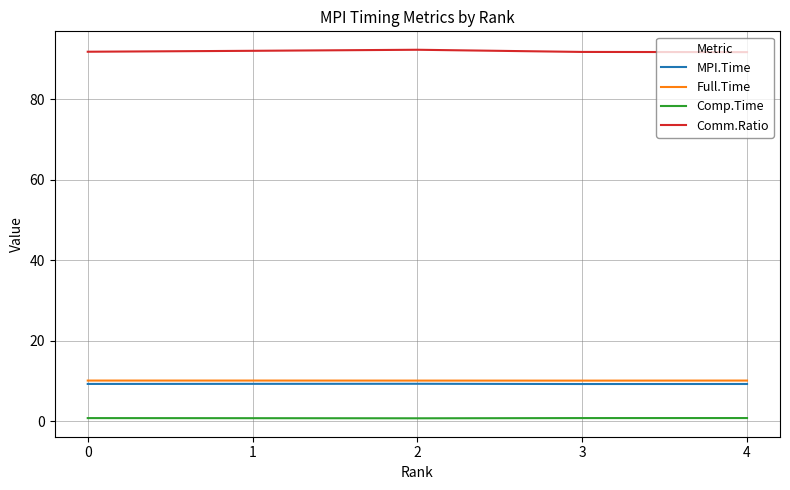

What are all the series names shown in the legend?

MPI.Time, Full.Time, Comp.Time, Comm.Ratio